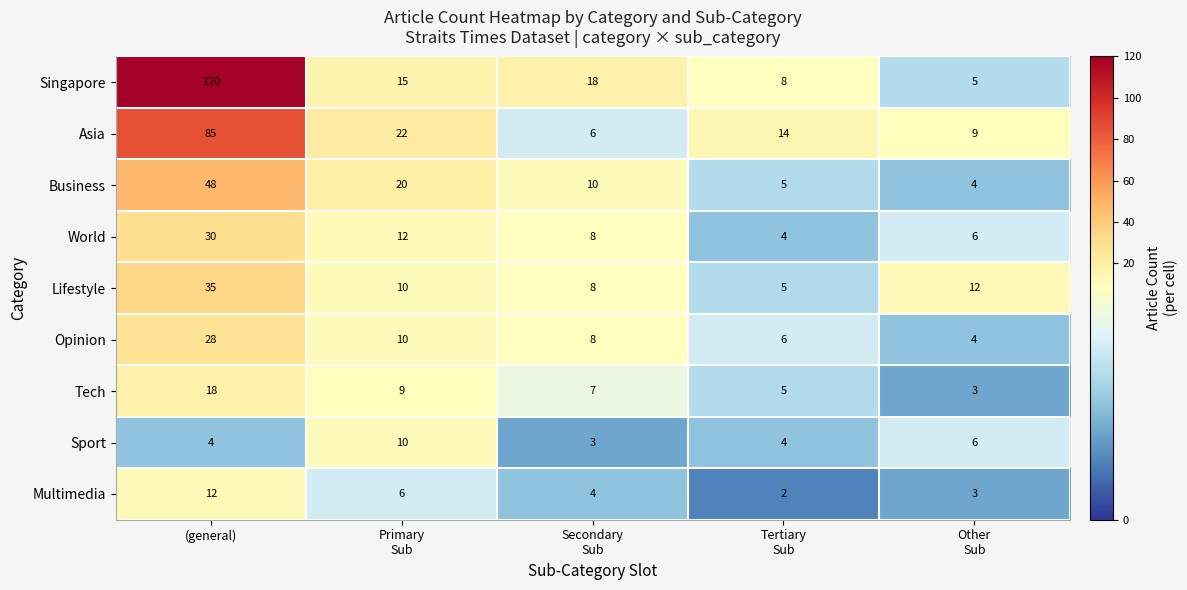

The value of Singapore at (general) is 50. True or false?

False